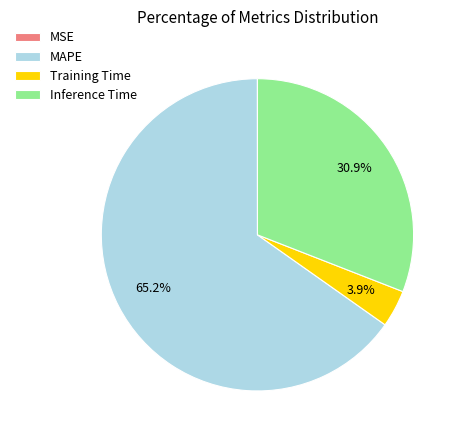

What is the largest slice in the pie chart?

MAPE